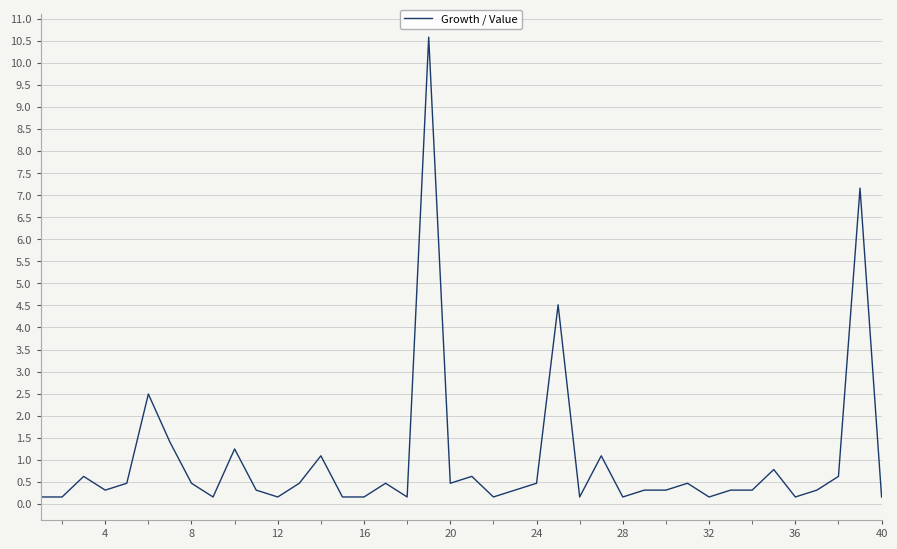

How many lines are shown in the chart?

1